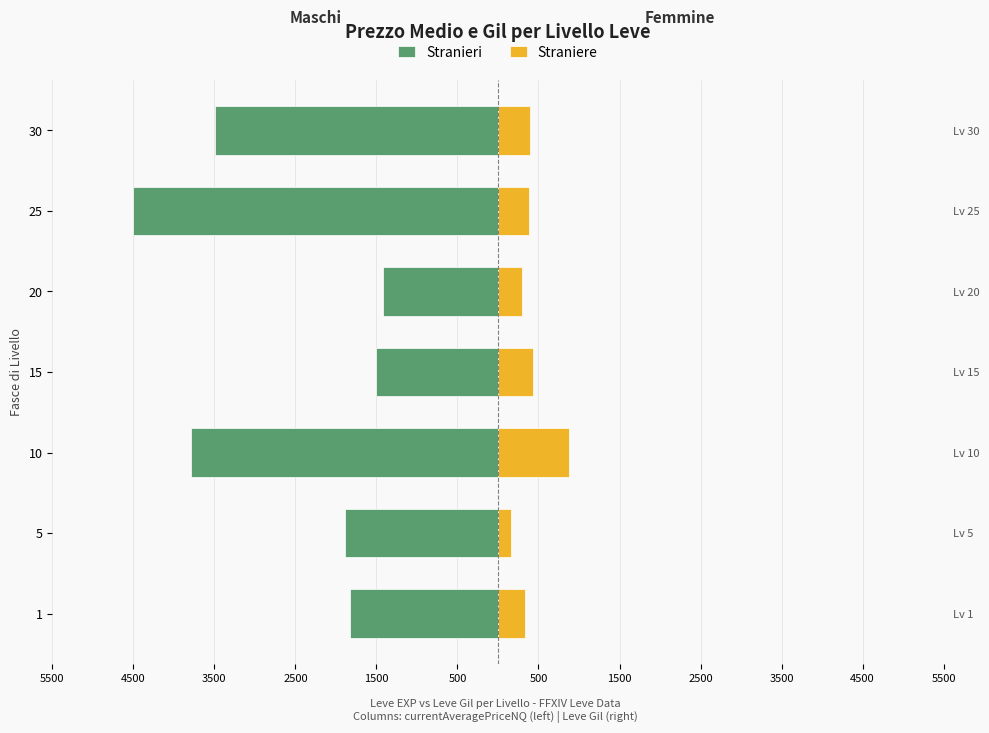

What is the value of the Straniere bar at the 6th from the left?

379